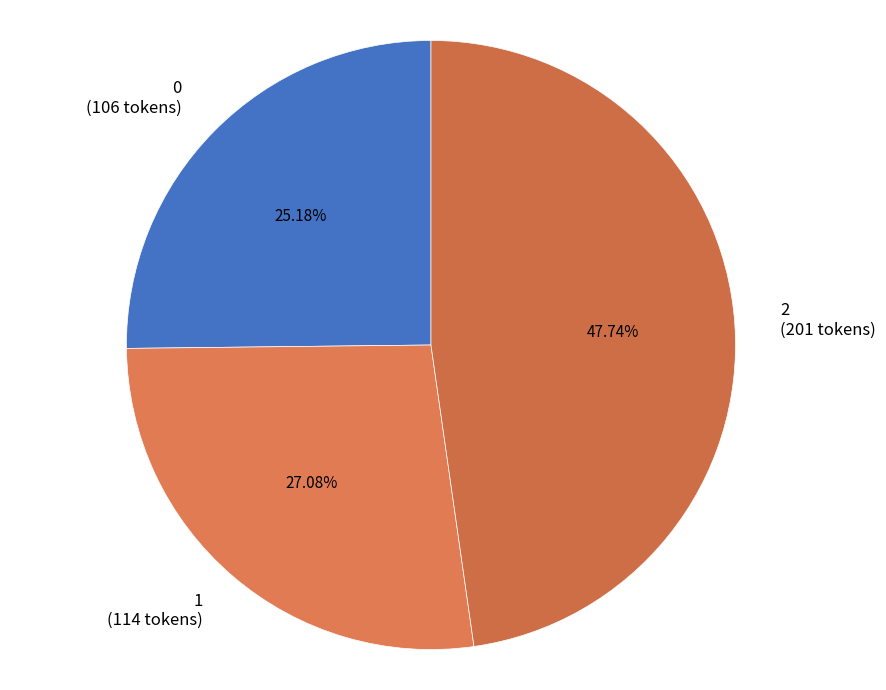

To the nearest percent, what portion does 0 represent?

25%